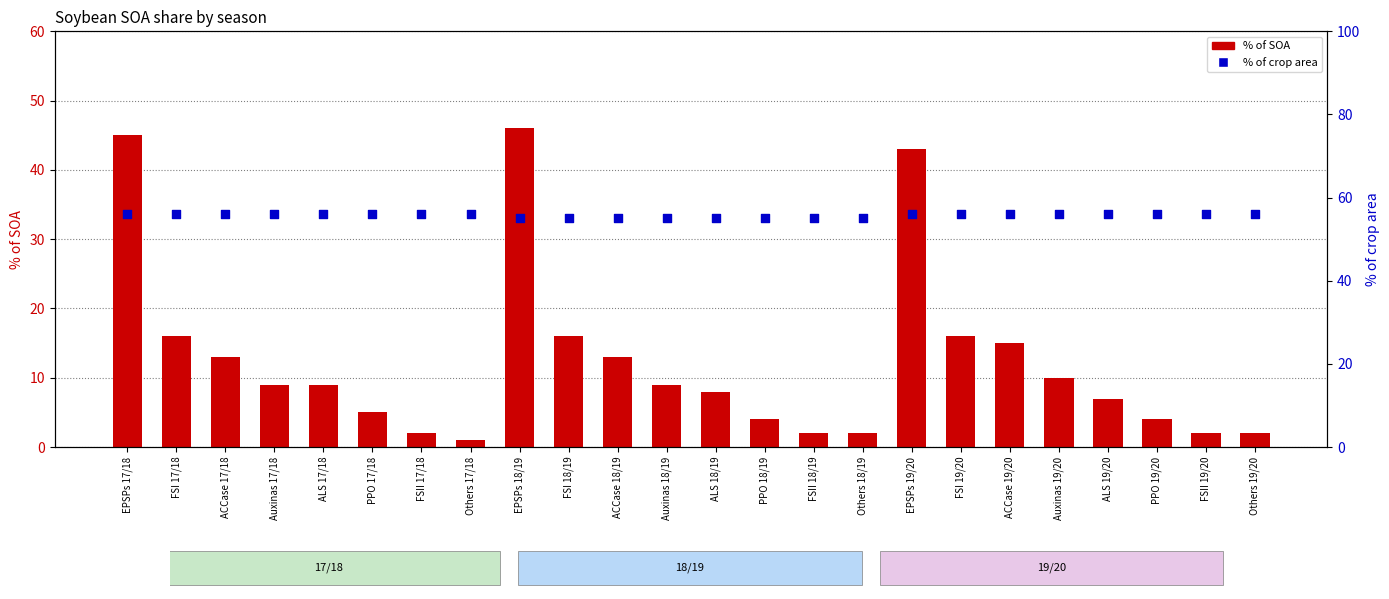

What is the total value across all series at FSI 19/20?

72